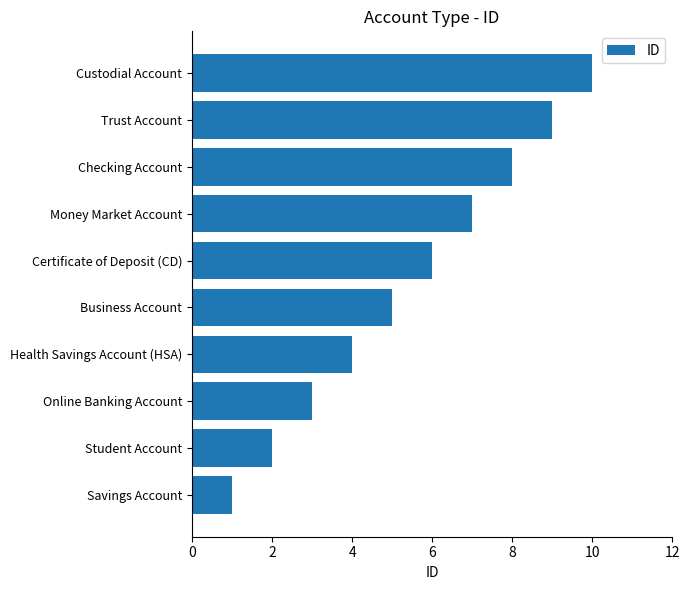

What is the greatest value displayed?

10